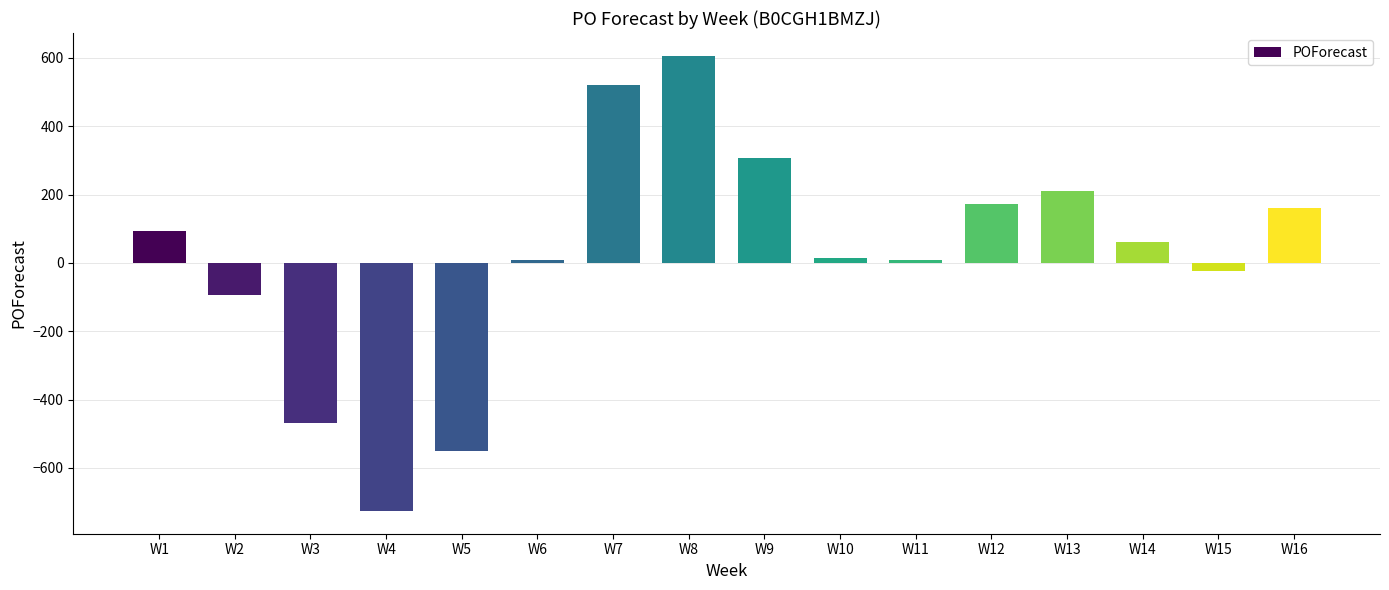

What is the value of the 3rd bar from the left?

-470